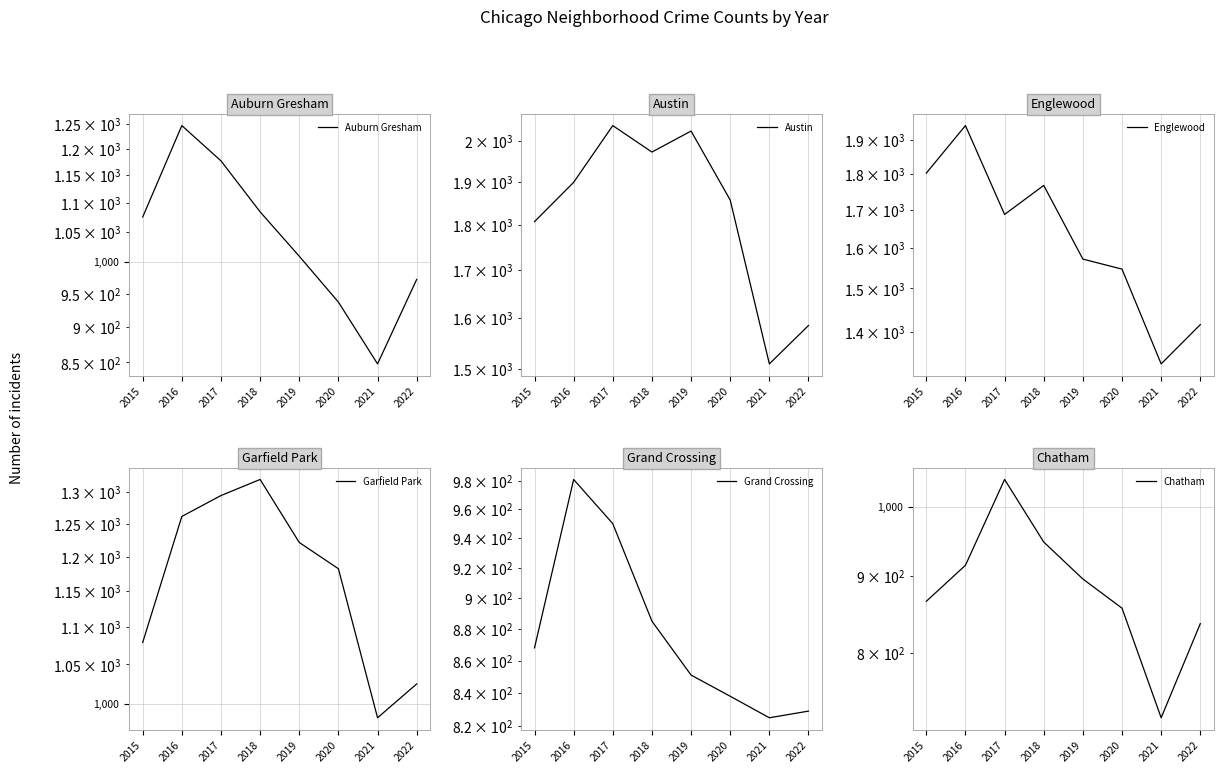

Reading right to left, what are all the values shown in this chart?

Auburn Gresham: 972	848	937	1009	1084	1177	1246	1075
Austin: 1585	1510	1857	2026	1973	2040	1899	1807
Englewood: 1416	1330	1547	1572	1768	1688	1945	1803
Garfield Park: 1025	983	1182	1221	1320	1294	1261	1079
Grand Crossing: 829	825	838	851	885	950	981	868
Chatham: 837	725	857	896	948	1043	915	866